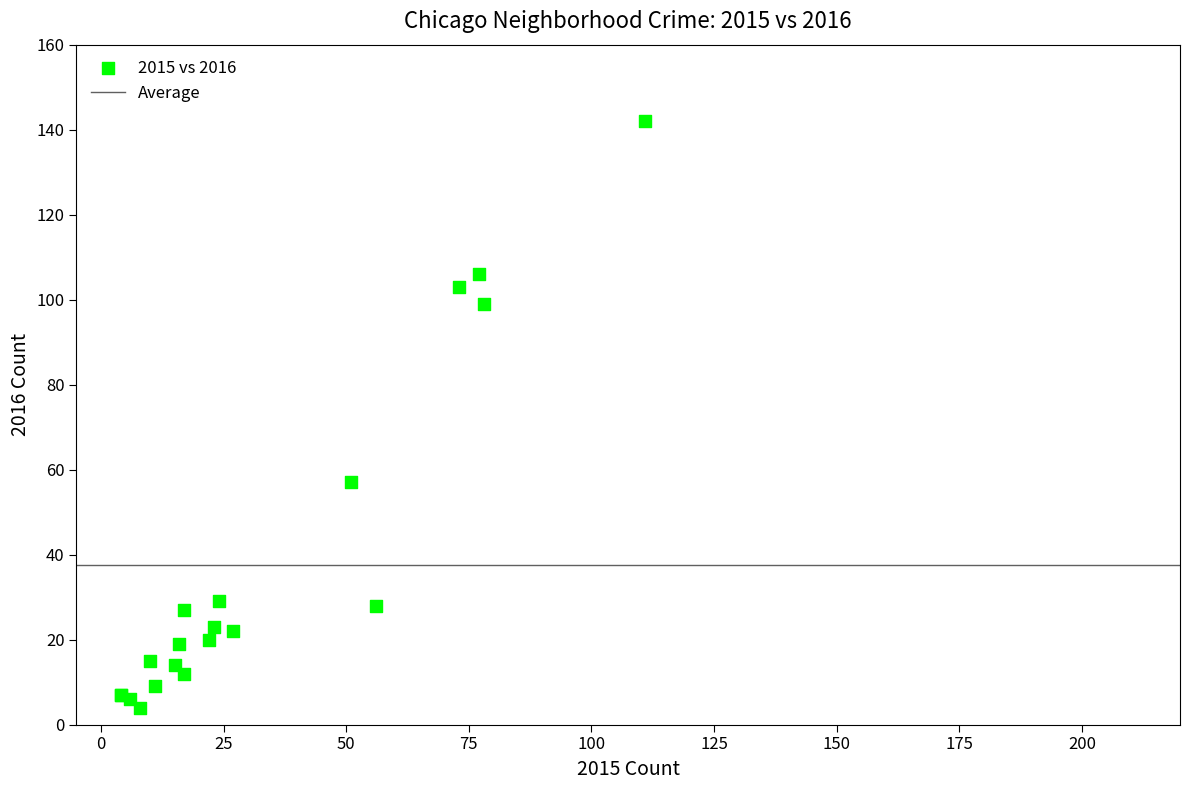

What Y value in the scatter plot is closest to 73?

57